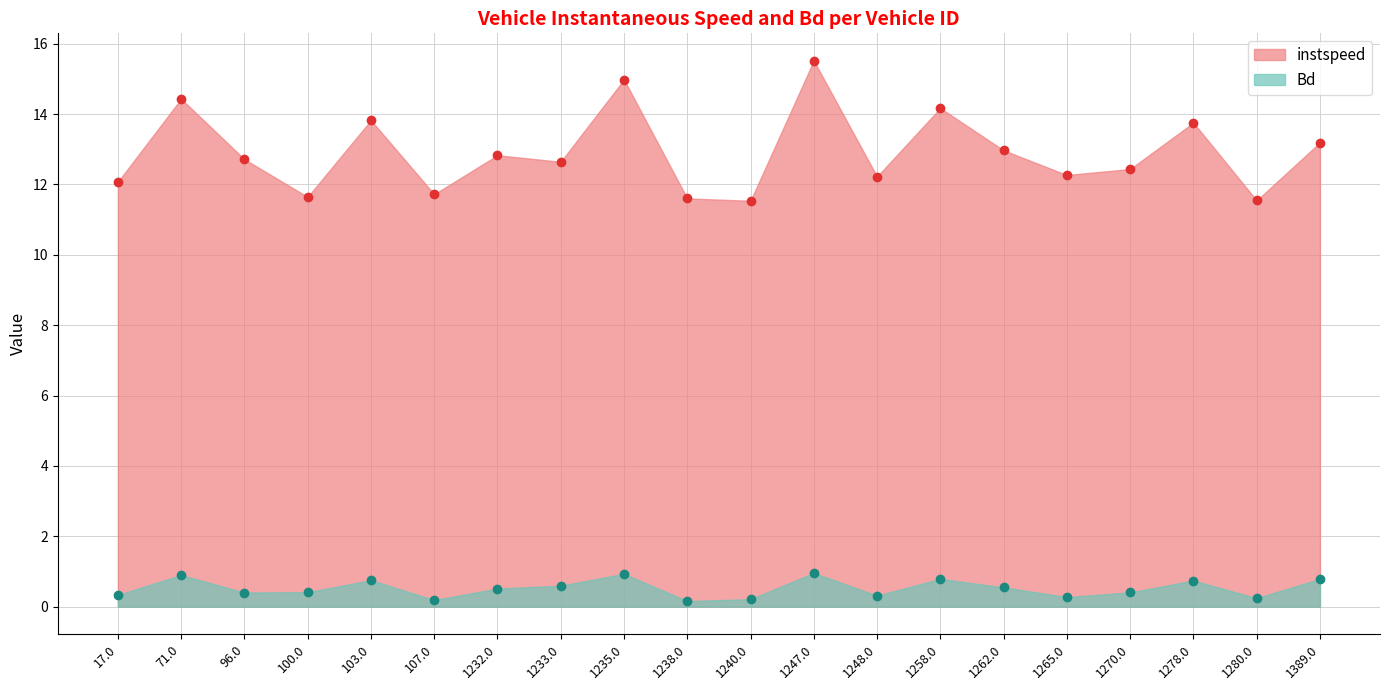

True or false: Bd and instspeed cross at least once.

False